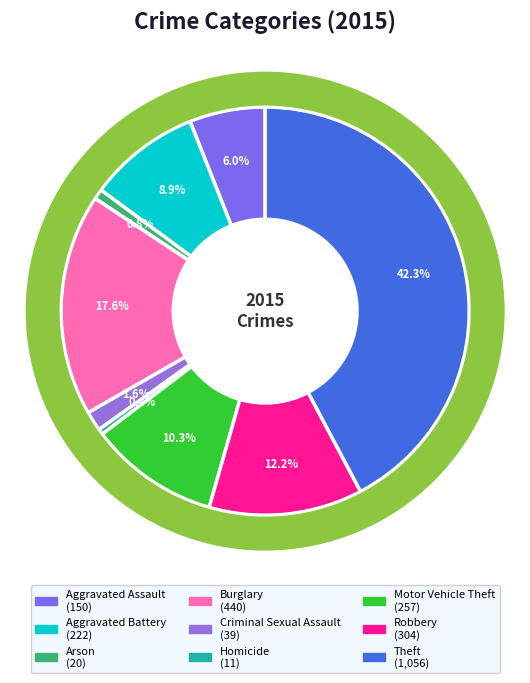

To the nearest percent, what percentage of the pie is Criminal Sexual Assault?

2%